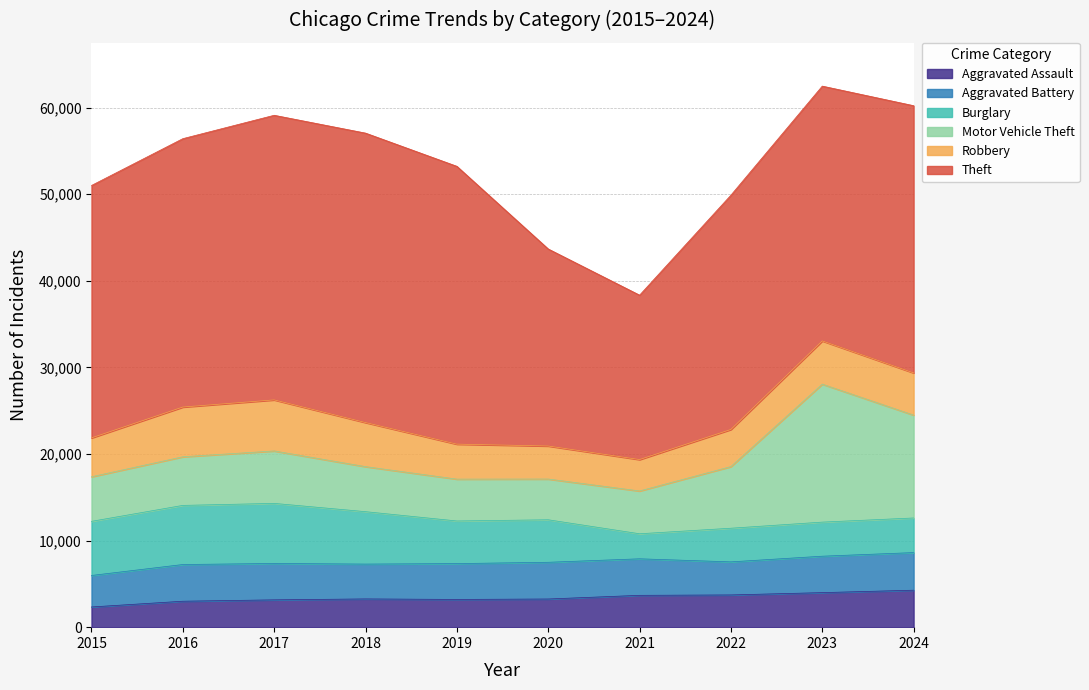

What is the average value of the Aggravated Assault series?

3385